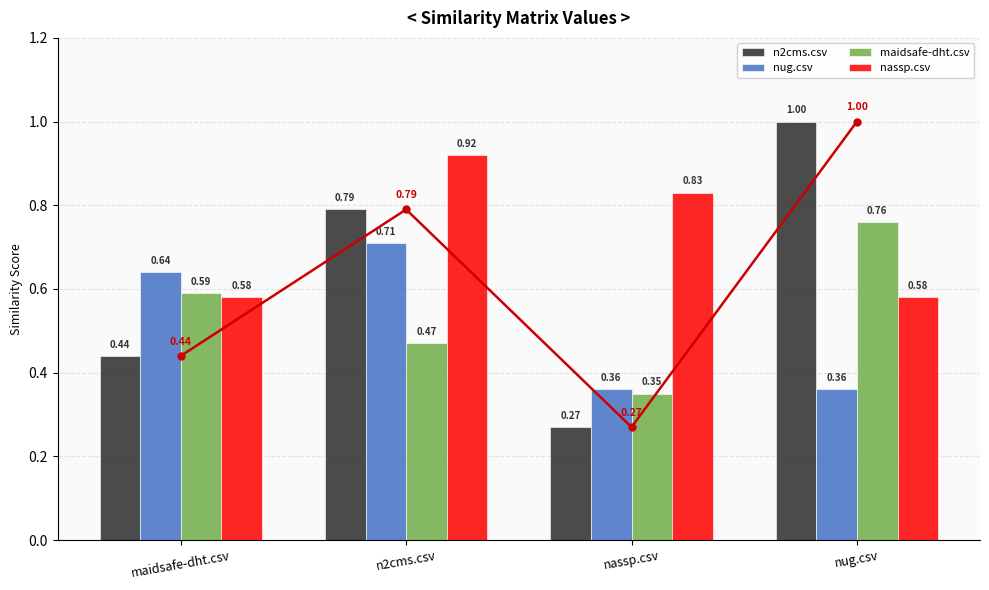

What is the label of the 1st bar from the left?

maidsafe-dht.csv